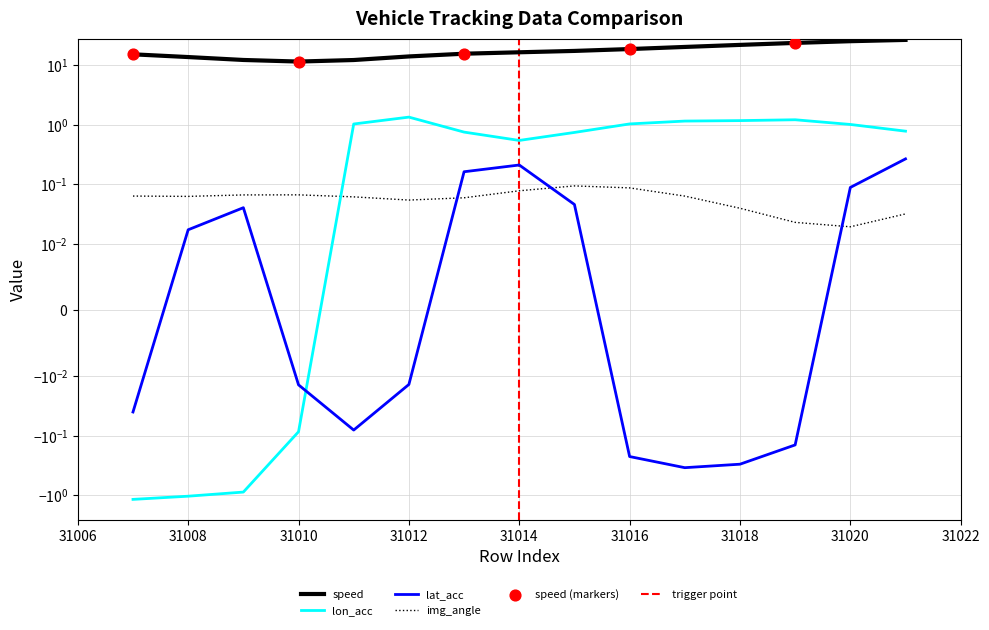

Which series contains the highest Y value?

speed